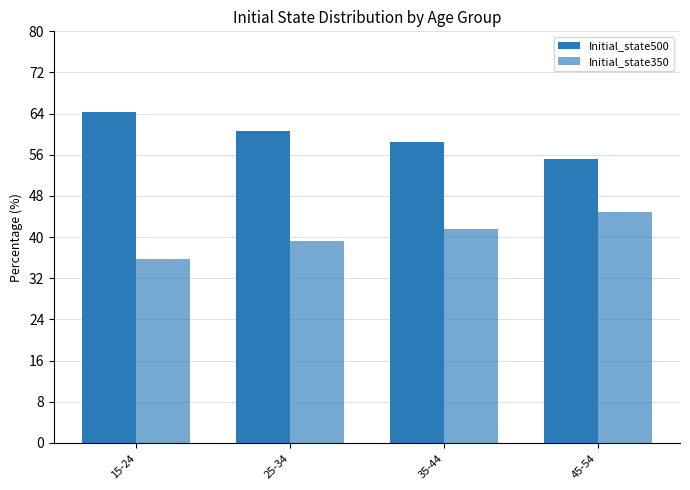

How many categories are shown in the chart?

4